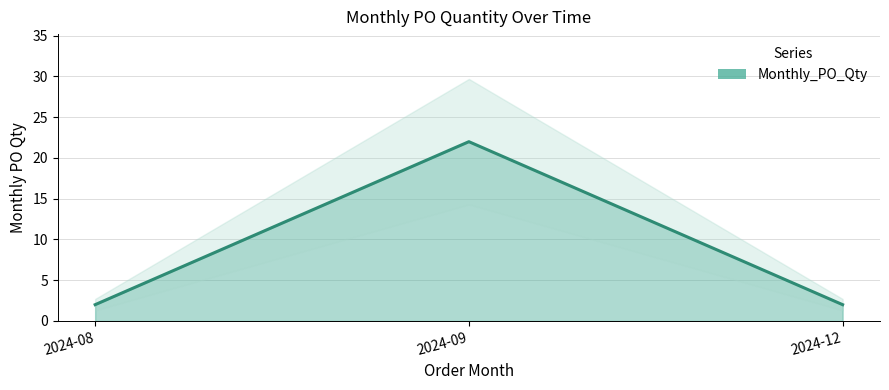

What is the change in value from 2024-09 to 2024-12?

-20